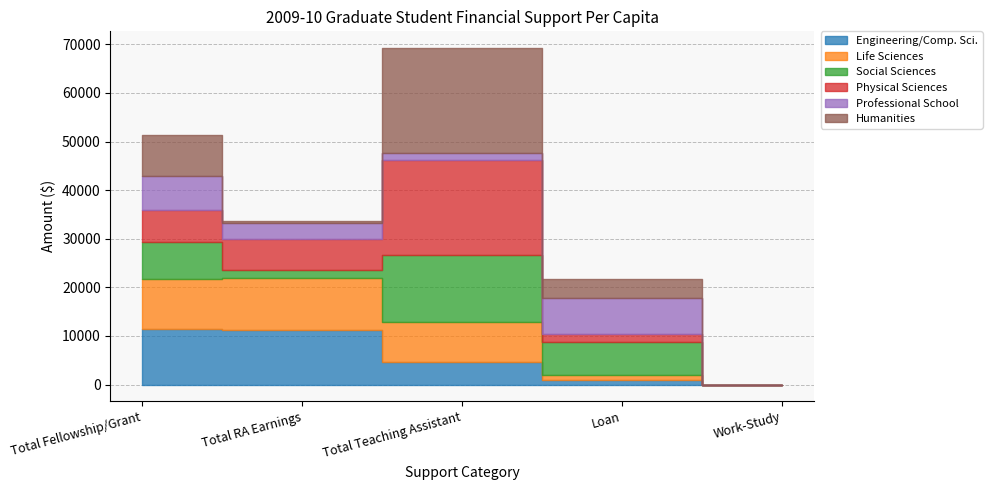

What is the difference between the highest and lowest values at Total RA Earnings?

10944